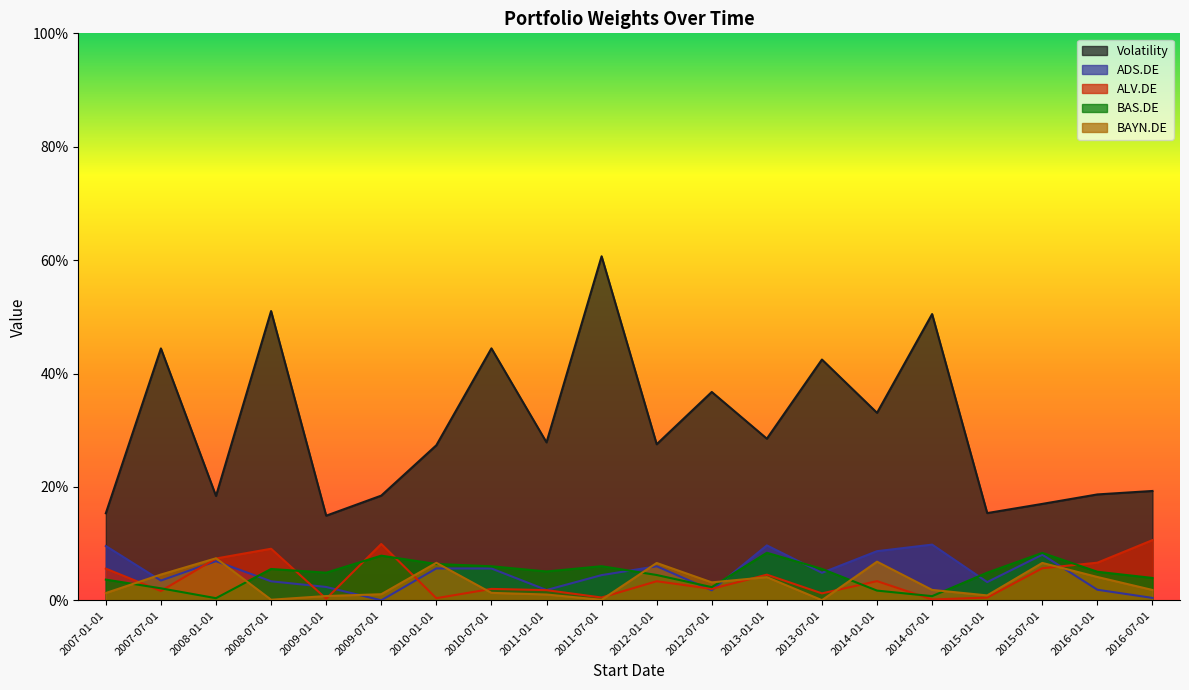

In ALV.DE, how many points are higher than both neighbors (excluding endpoints)?

6